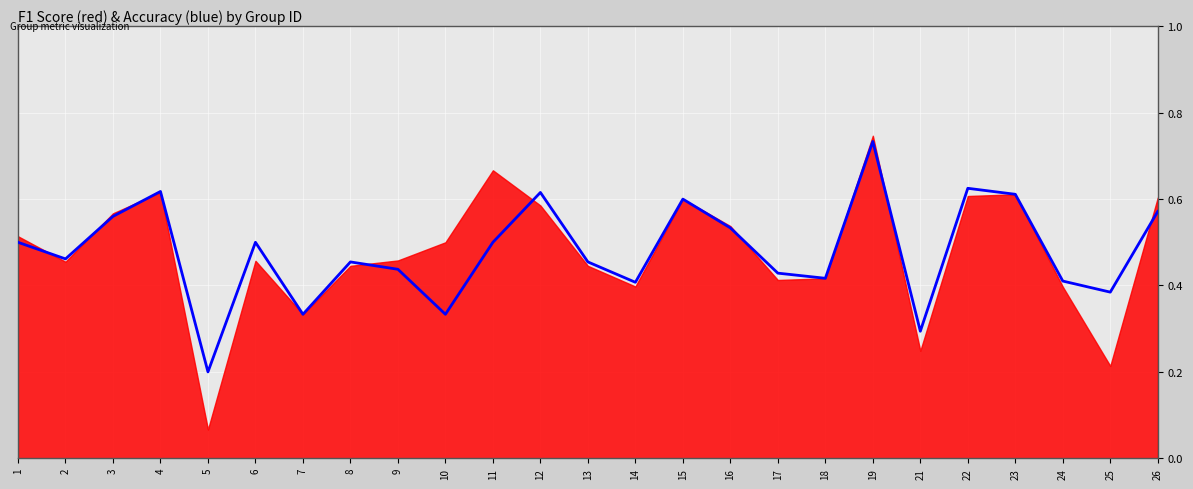

What is the value of the 17th point from the left?

0.4